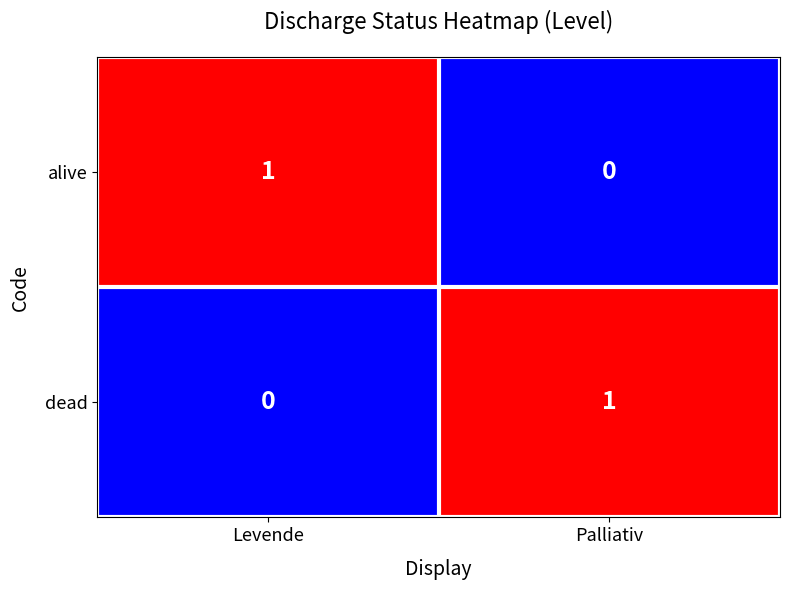

The dead series shows 0 at Levende. True or false?

True